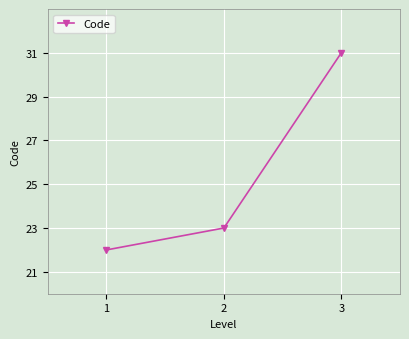

List the labels in order of value, smallest first.

1, 2, 3